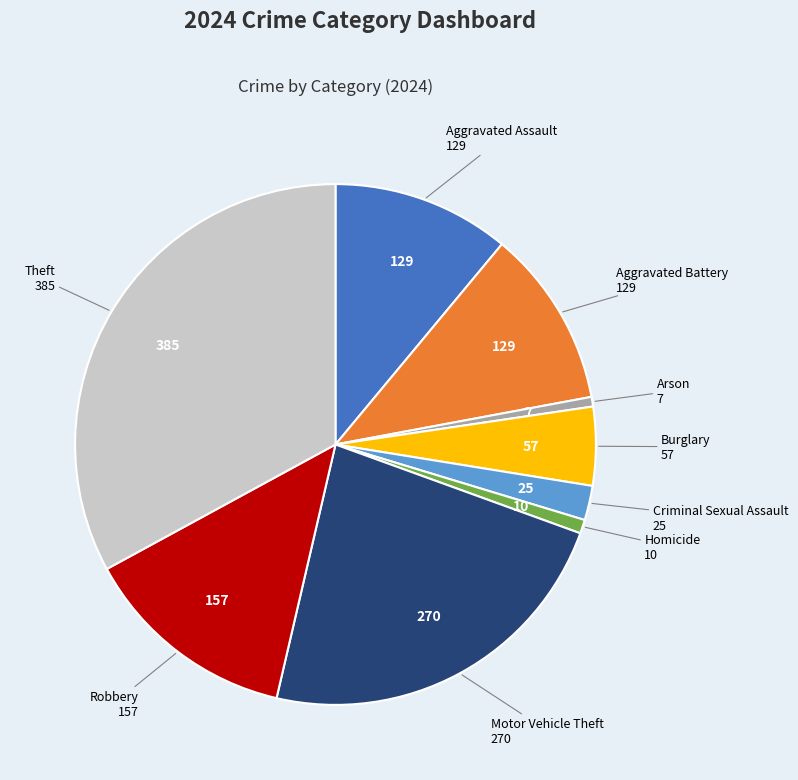

How many slices are in this pie chart?

9